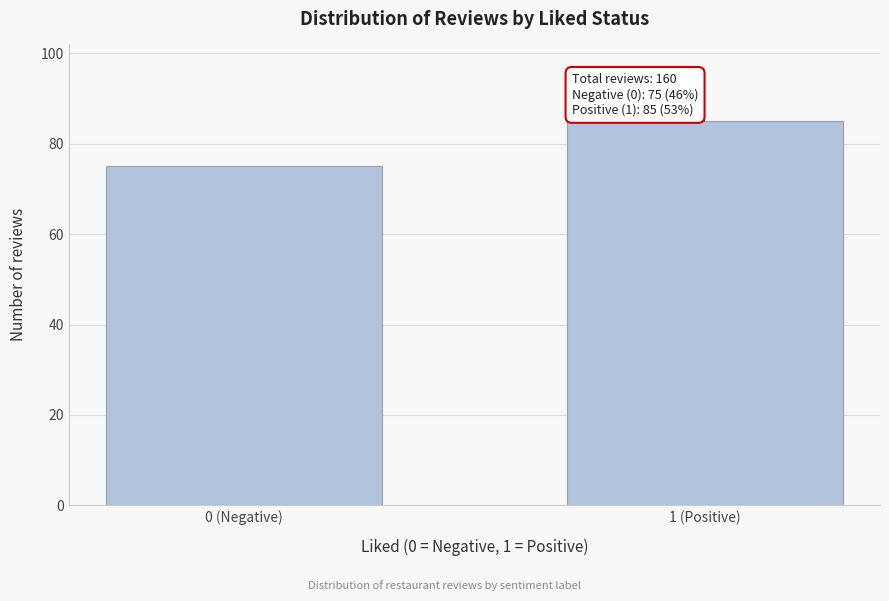

Reading left to right, transcribe all the data shown in this chart.

75	85